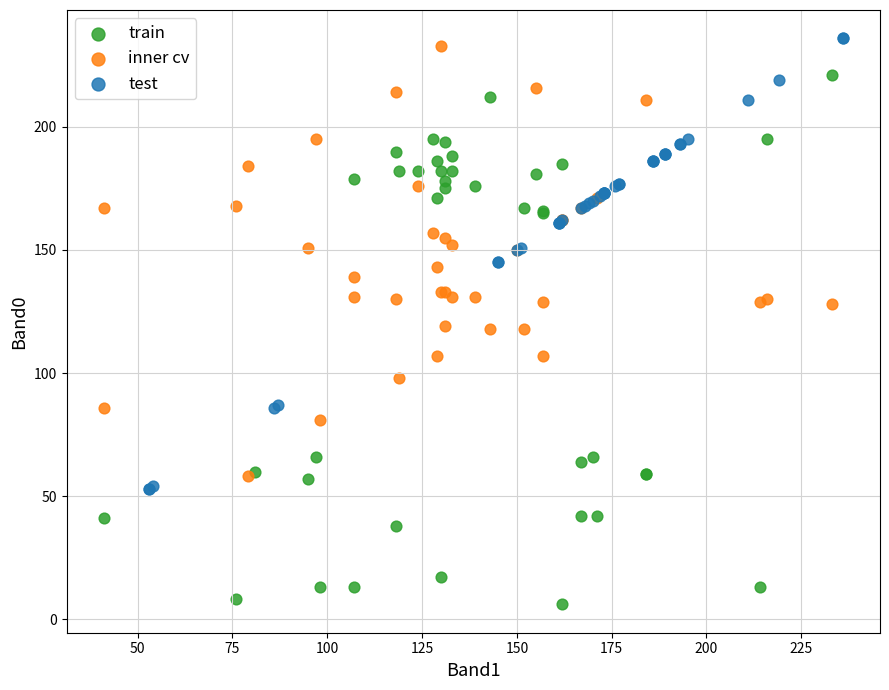

Which series has the widest spread of Y values?

train